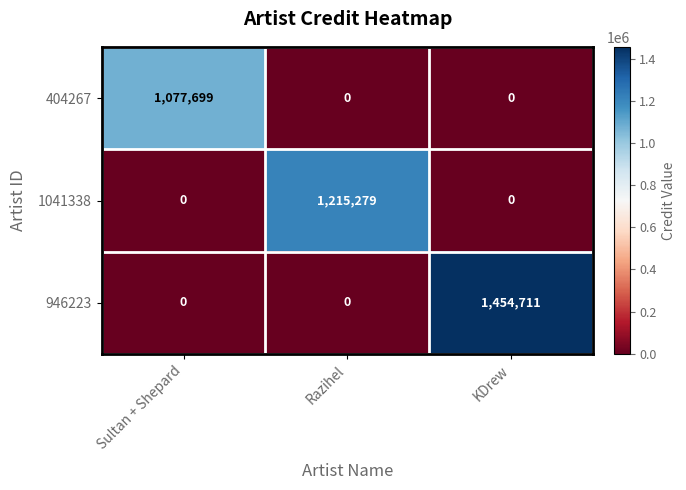

Reading right to left, what are all the values shown in this chart?

404267: KDrew=0	Razihel=0	Sultan + Shepard=1077699
1041338: KDrew=0	Razihel=1215279	Sultan + Shepard=0
946223: KDrew=1454711	Razihel=0	Sultan + Shepard=0